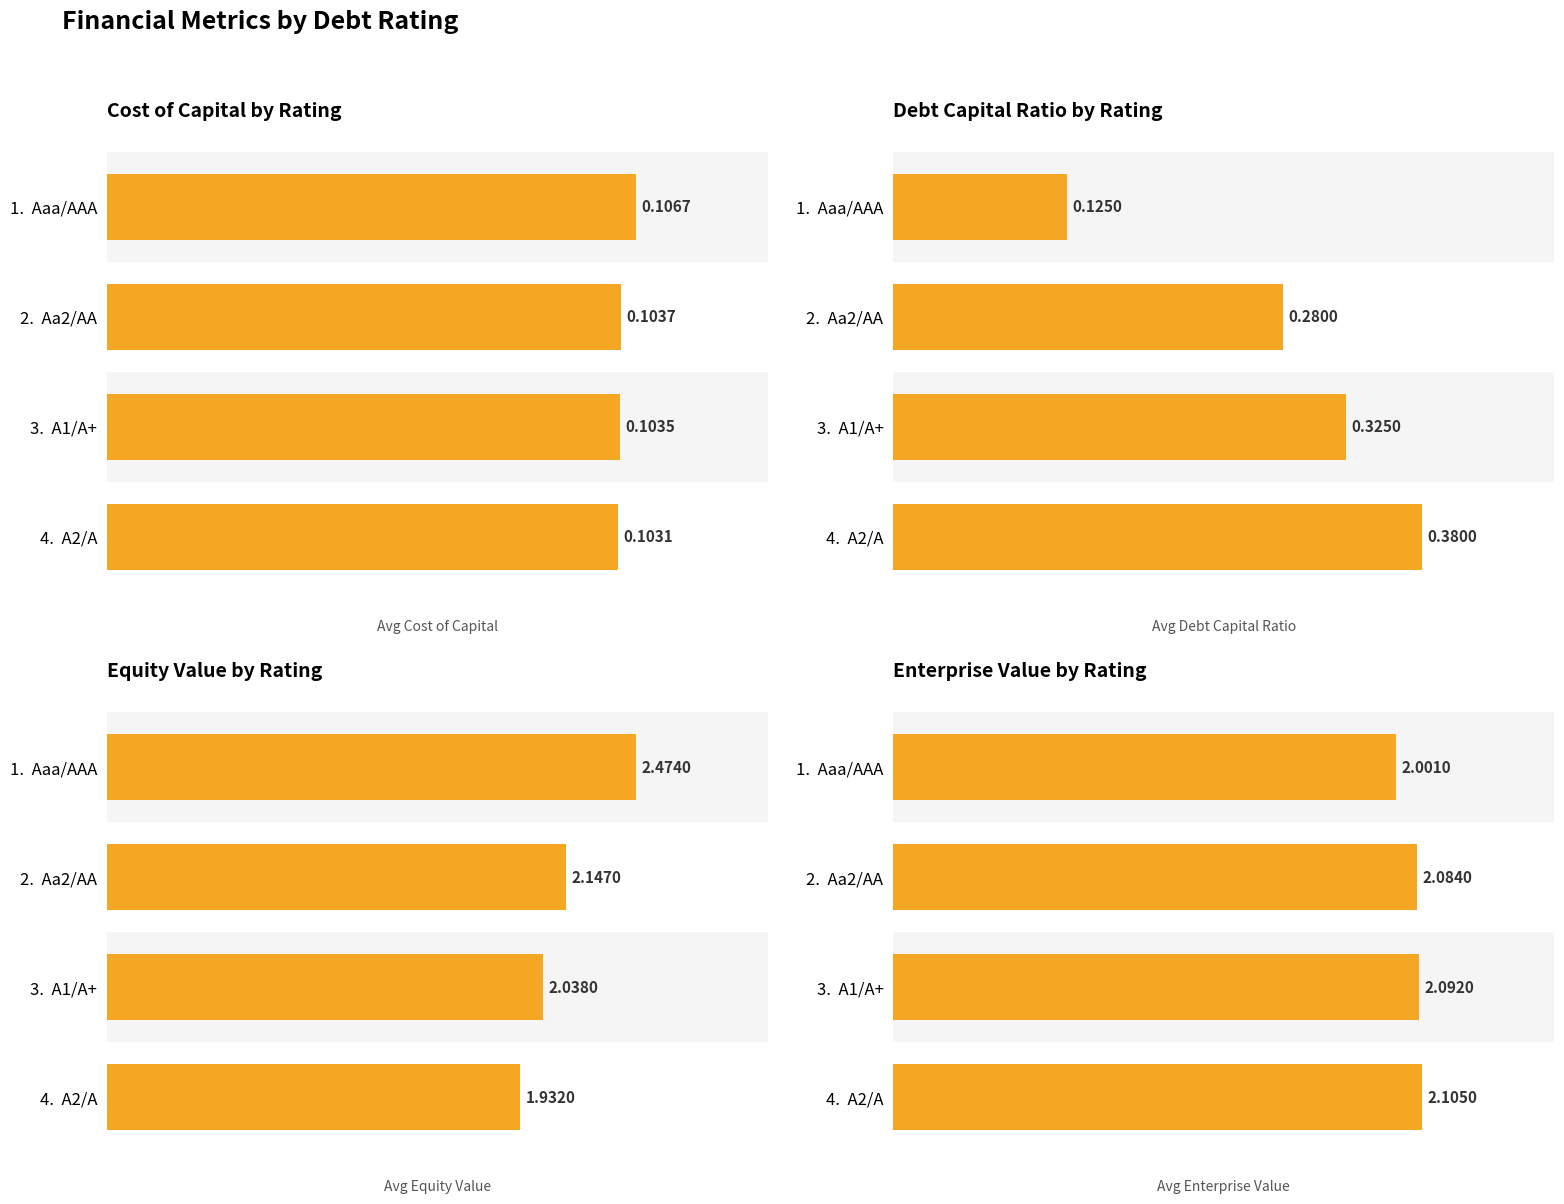

Between 1 and 2, which is larger?

1